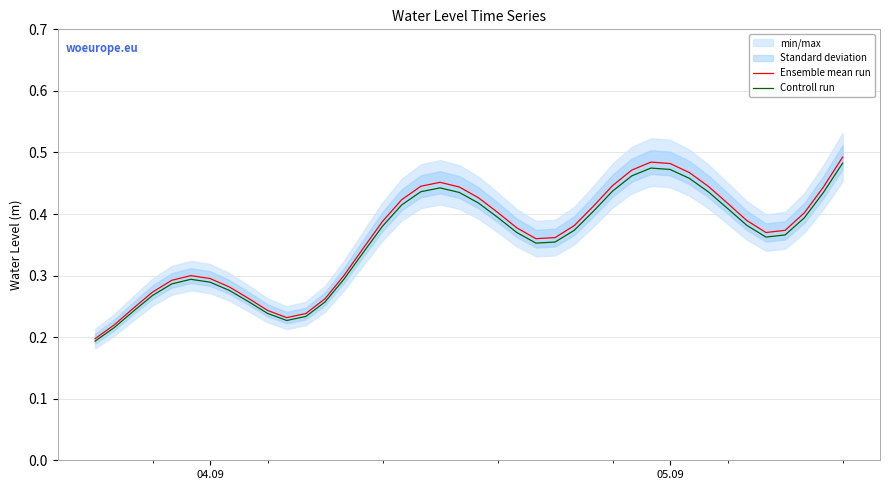

Count the number of categories in the chart.

40